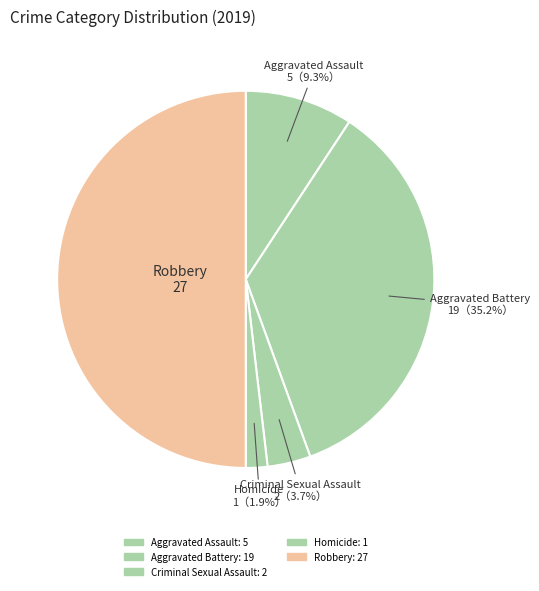

The Aggravated Battery slice represents 35% of the pie. True or false?

True